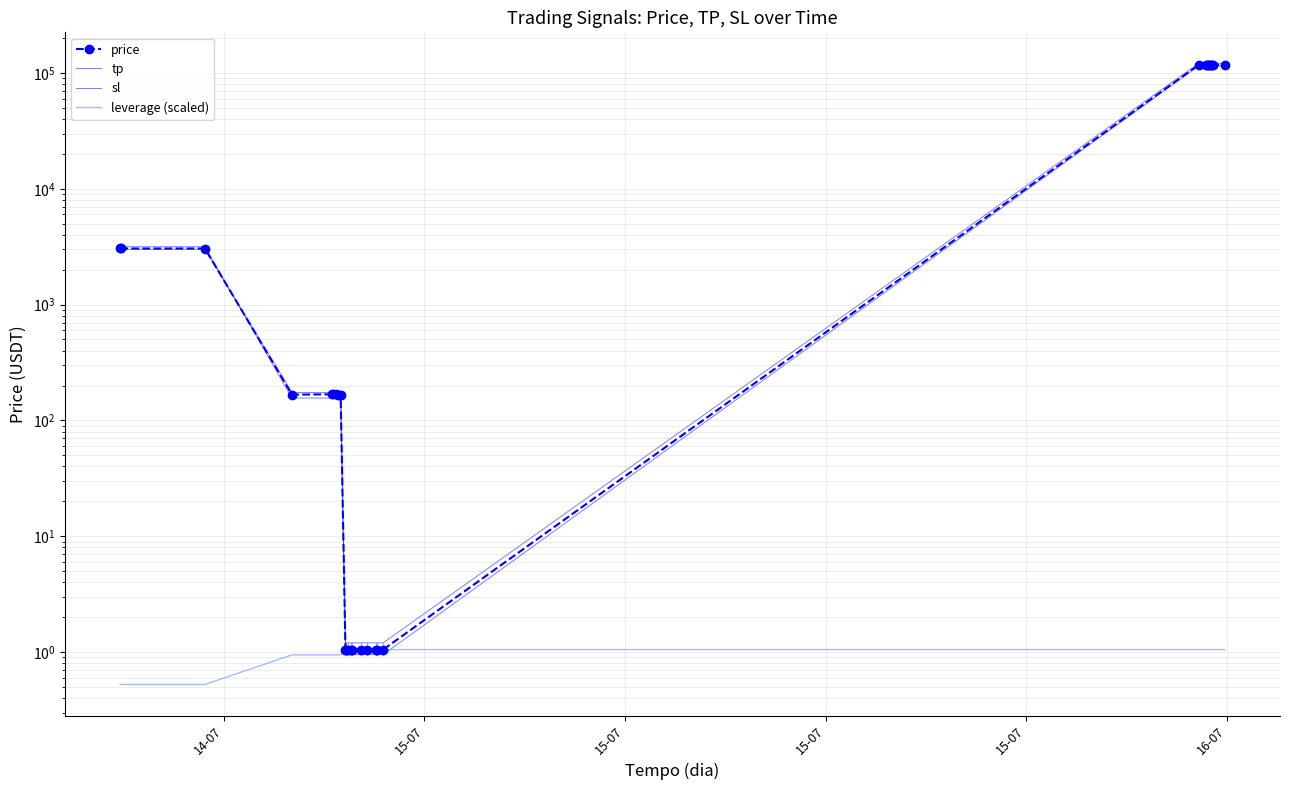

How many values in the tp series are below 156?

10